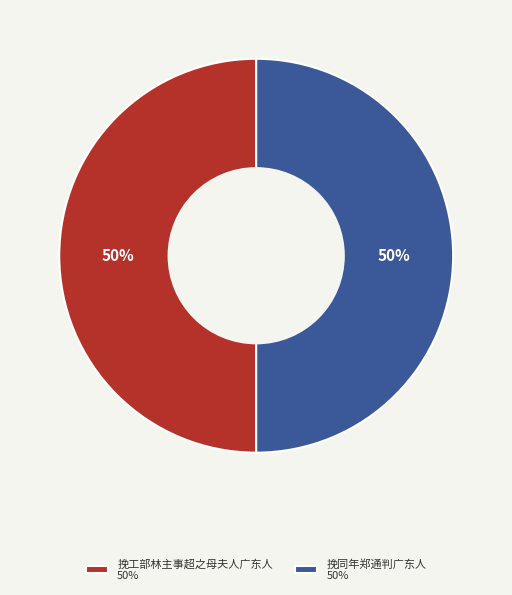

How many segments does this pie chart have?

2